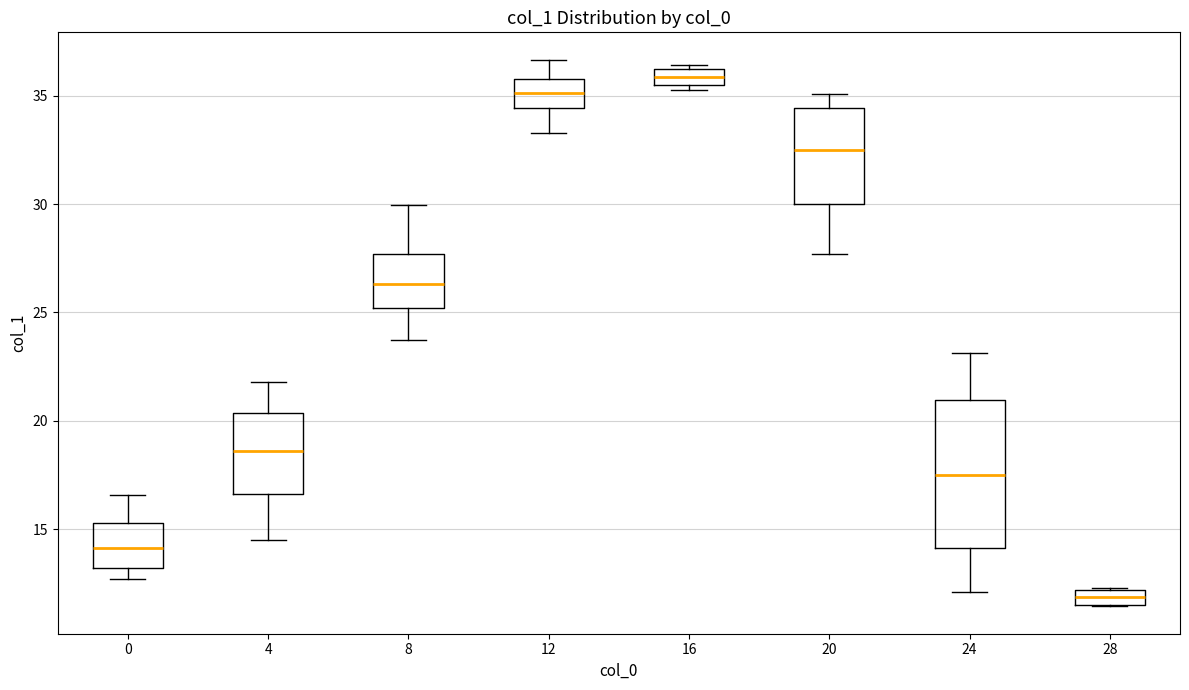

Where is the upper edge of the box at x = 20 on the y-axis? The values are not printed on the chart, so give them approximately, as read against the axis.

34.5